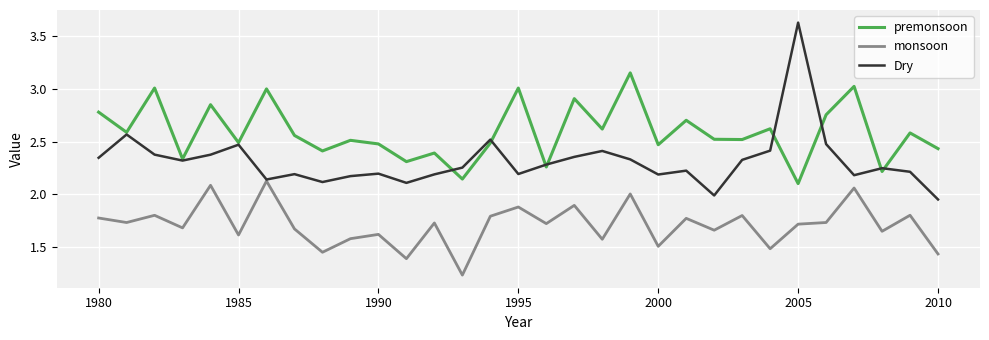

True or false: monsoon and premonsoon intersect in this chart.

False